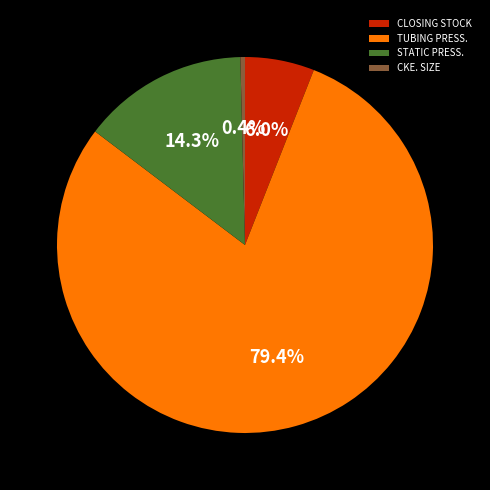

Is it true that STATIC PRESS. is 14% of the pie?

True